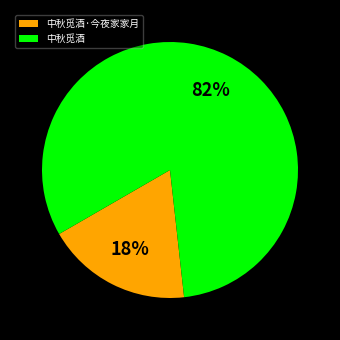

To the nearest percent, what is the combined percentage of 中秋觅酒 and 中秋觅酒·今夜家家月?

100%